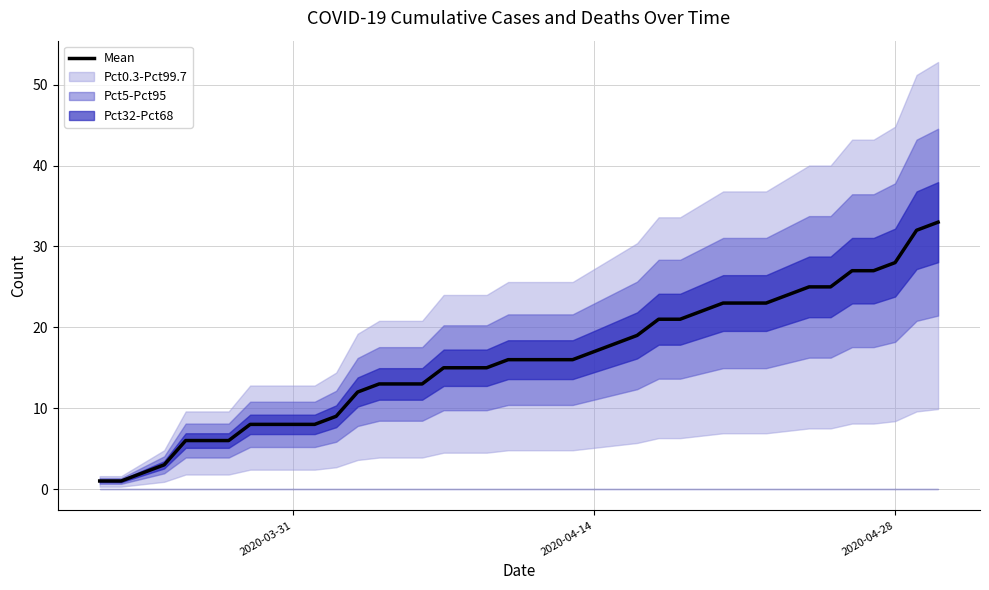

How many data points does each series have?

40